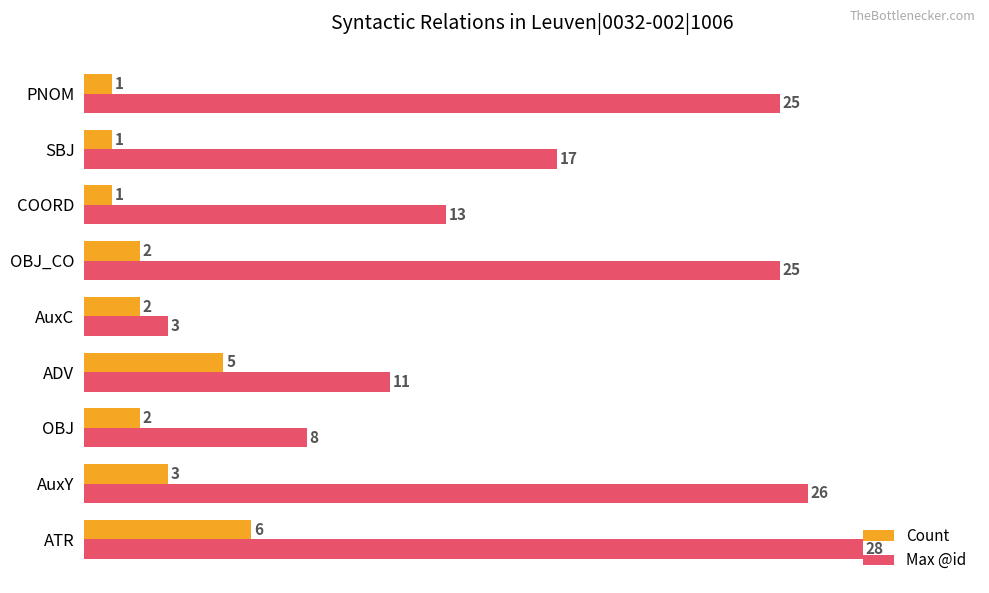

The value of Max @id at ADV is 5. True or false?

False